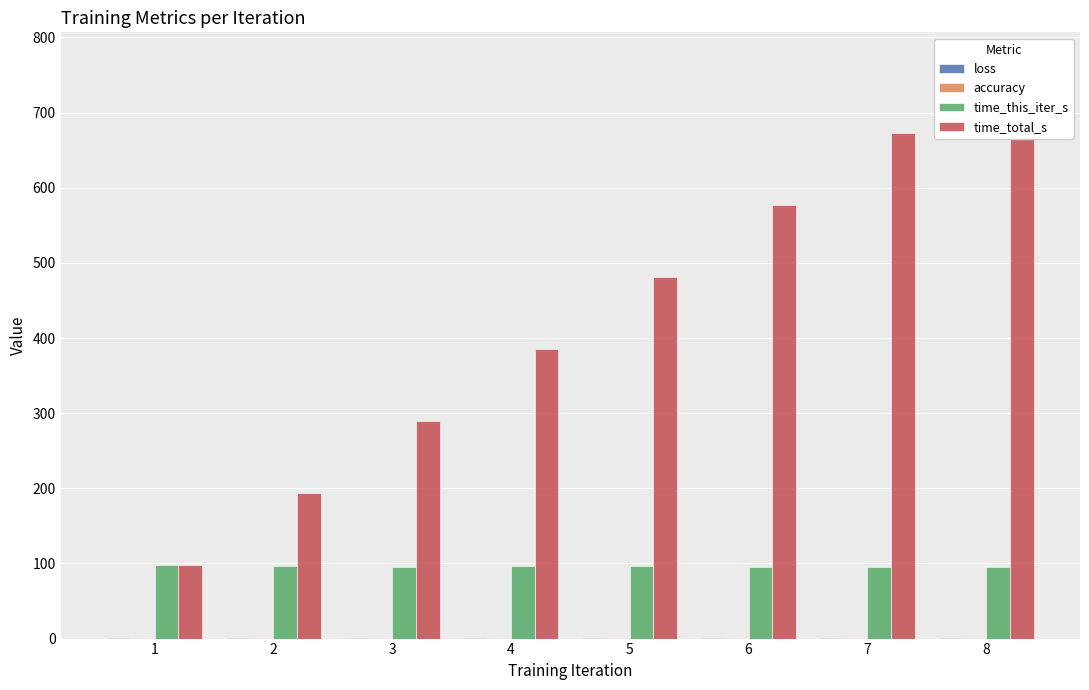

At 7, list the series in order from largest to smallest.

time_total_s, time_this_iter_s, loss, accuracy